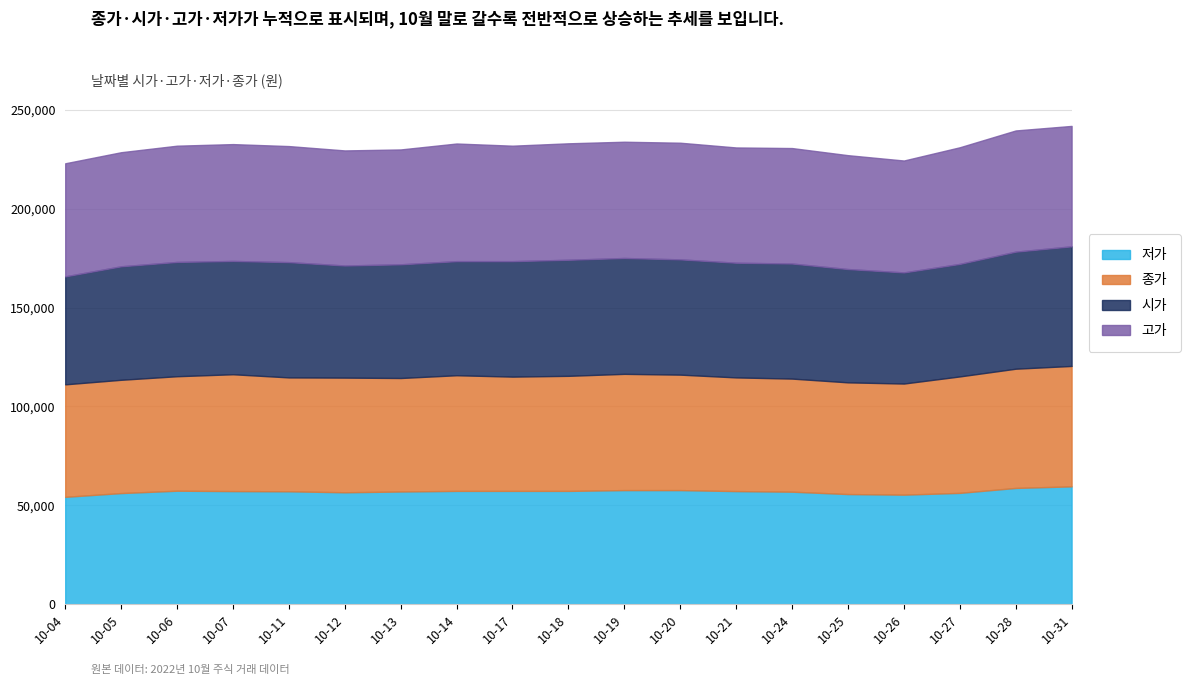

Which series has the largest total across all categories?

고가